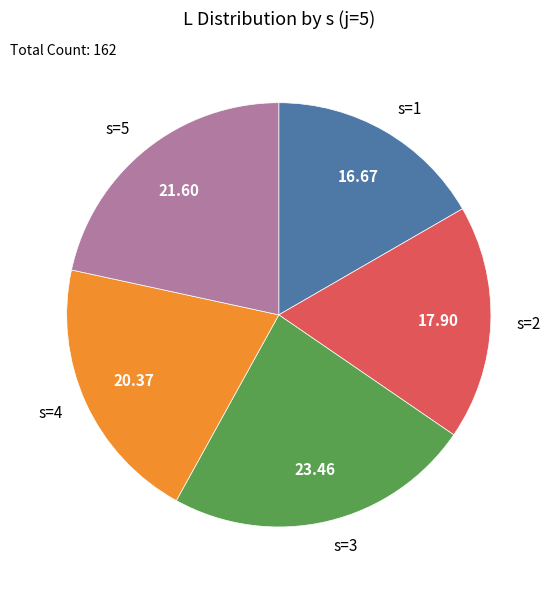

Rank the categories by value from highest to lowest.

s=3, s=5, s=4, s=2, s=1